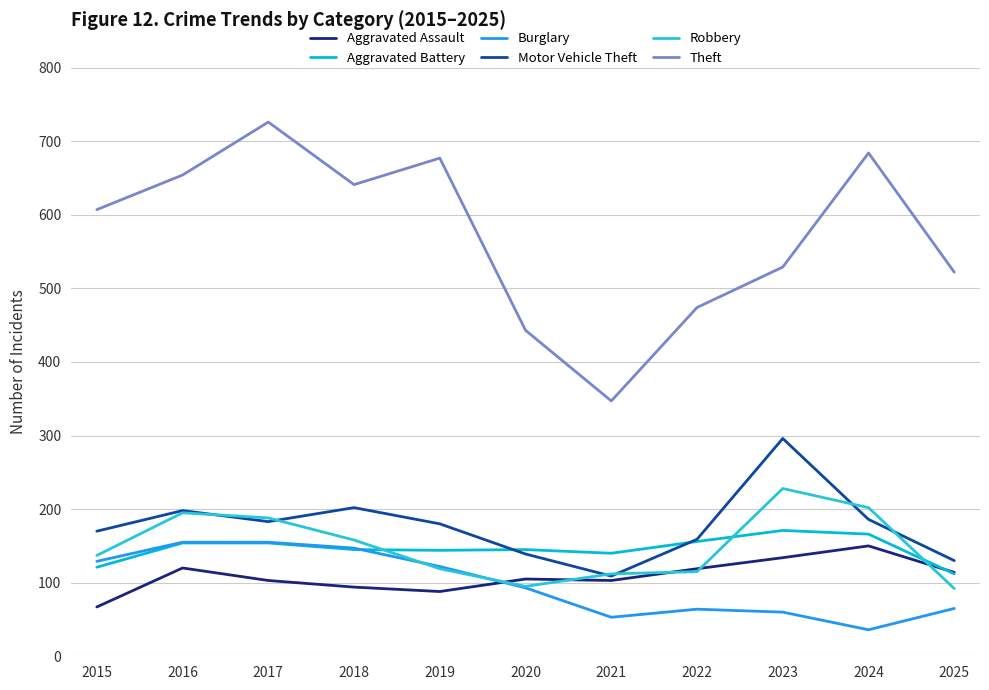

Which label corresponds to the smallest value in the chart?

2024